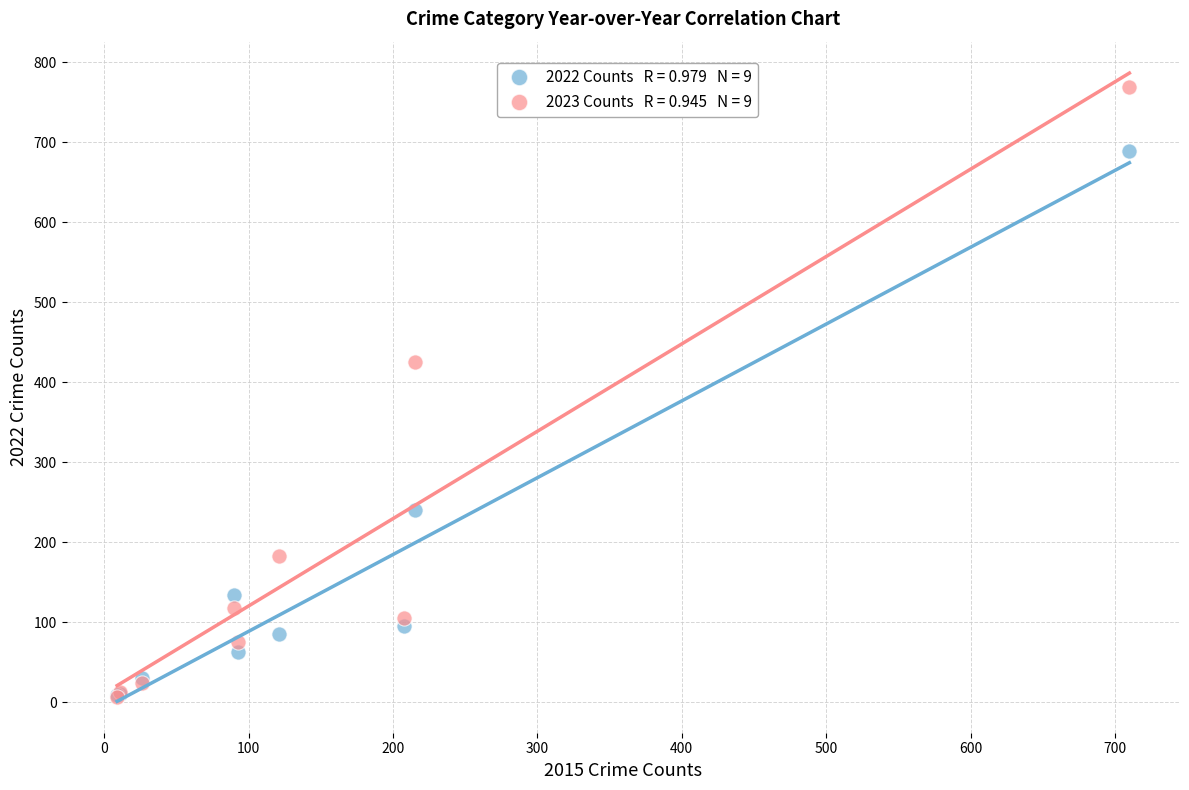

Across all series, what Y value is closest to 388?

426